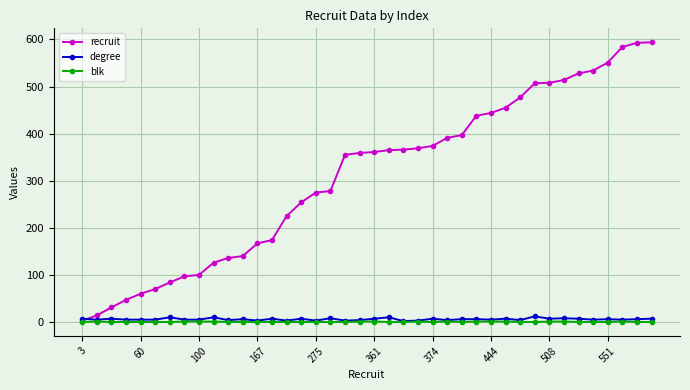

Which series has the largest range (max minus min)?

recruit